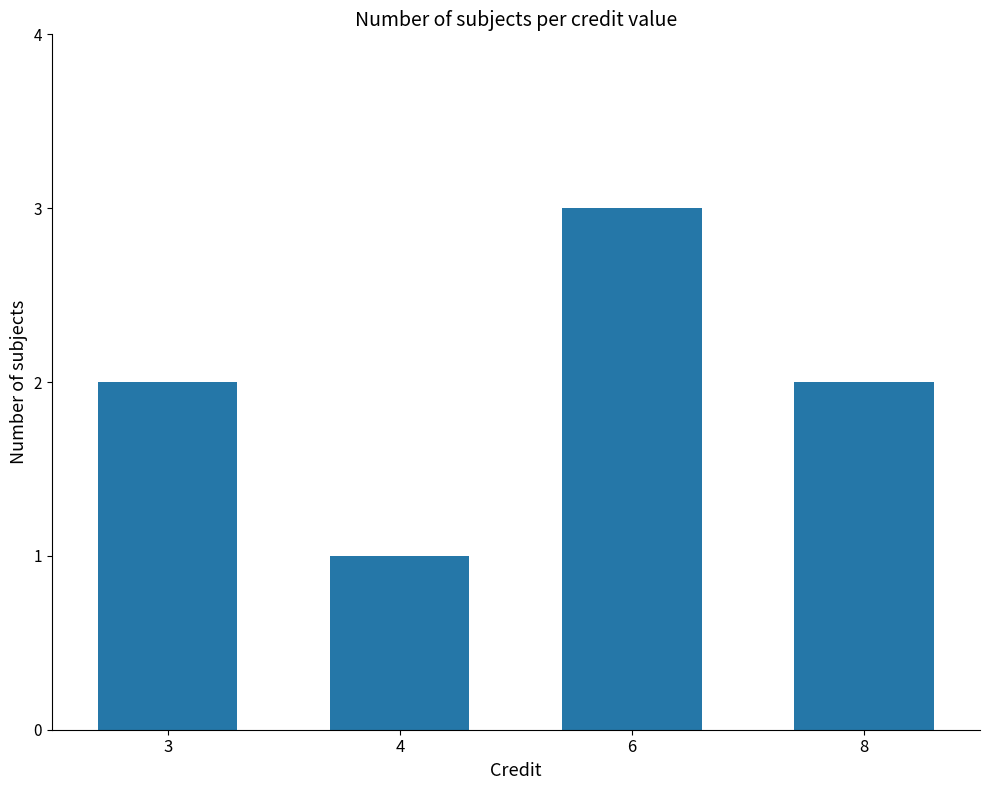

What is the ratio of the value at 3 to the value at 8?

1.0